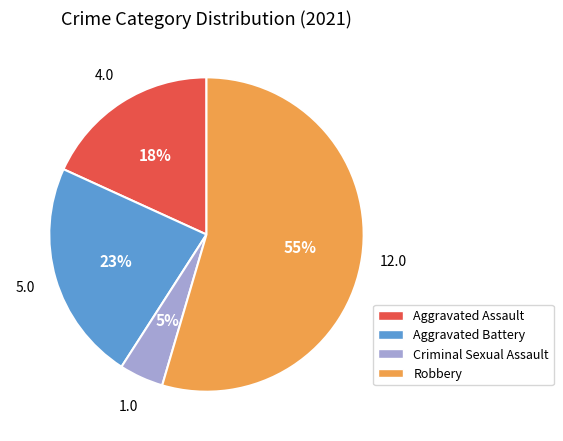

Is the sum of Aggravated Battery and Aggravated Assault greater than half?

No